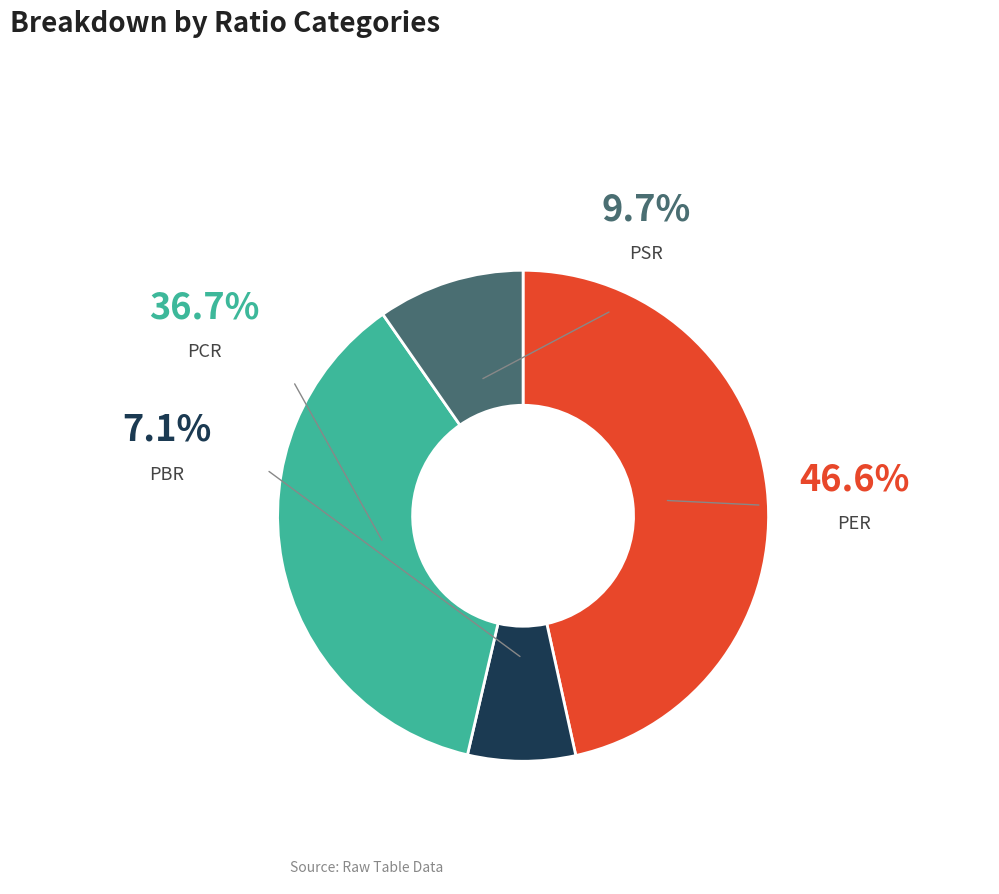

Is there a majority slice in this chart?

No